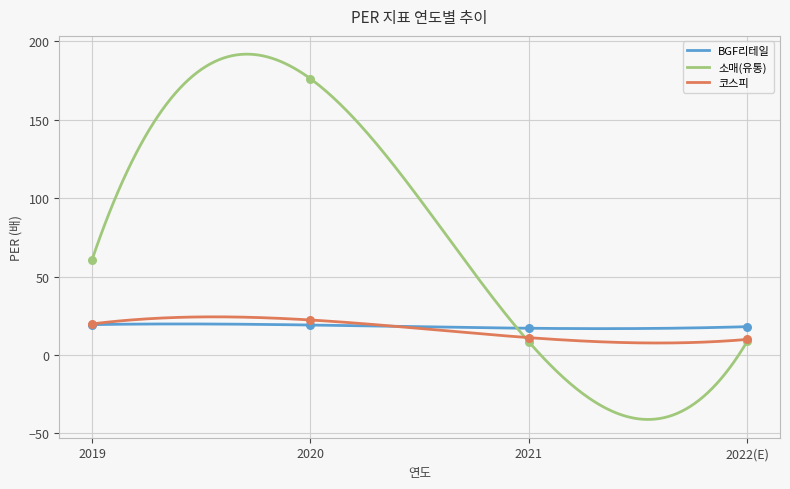

Which series contains the highest Y value?

소매(유통)